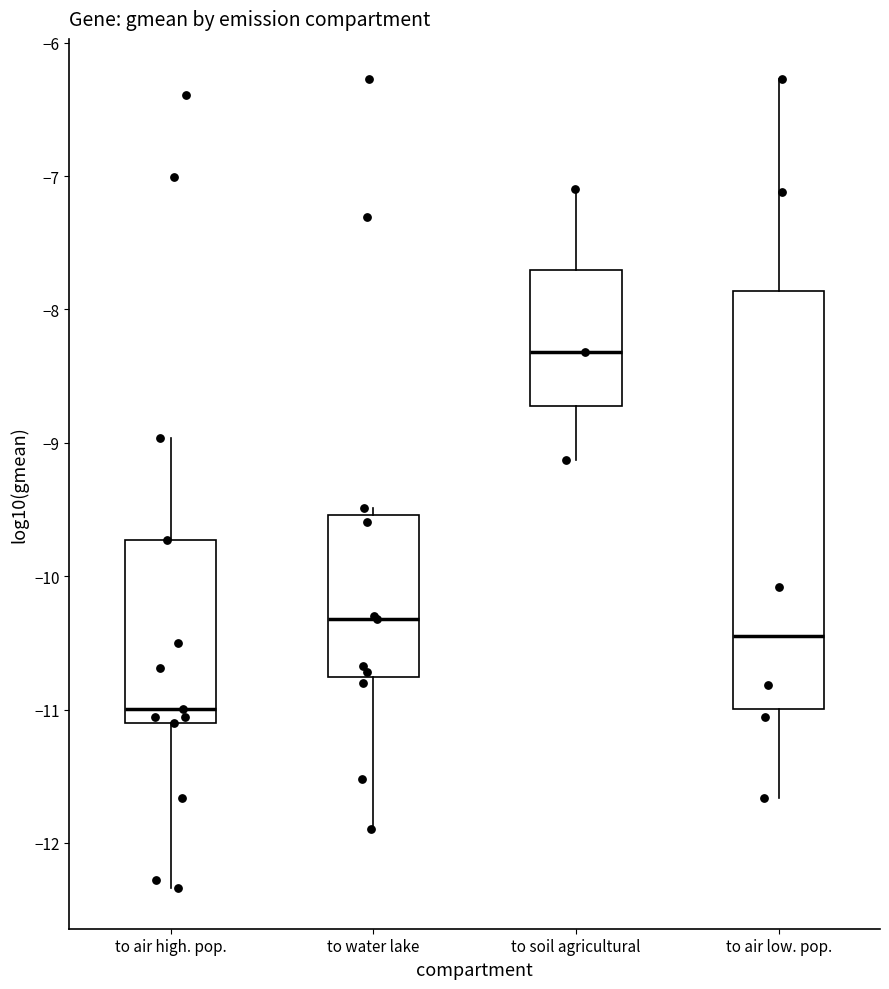

Reading left to right, transcribe this box plot: for each box, give where its median line is, the range the box spans, and where its two whiskers end, as read against the y-axis. The values are not printed on the chart, so give them approximately, as read against the axis.

to air high. pop.: median -11.0, box -11.1 to -9.7, whiskers -12.3 to -9.0
to water lake: median -10.3, box -10.8 to -9.5, whiskers -11.9 to -9.5 (just above the box's upper edge)
to soil agricultural: median -8.3, box -8.7 to -7.7, whiskers -9.1 to -7.1
to air low. pop.: median -10.5, box -11.0 to -7.9, whiskers -11.7 to -6.3